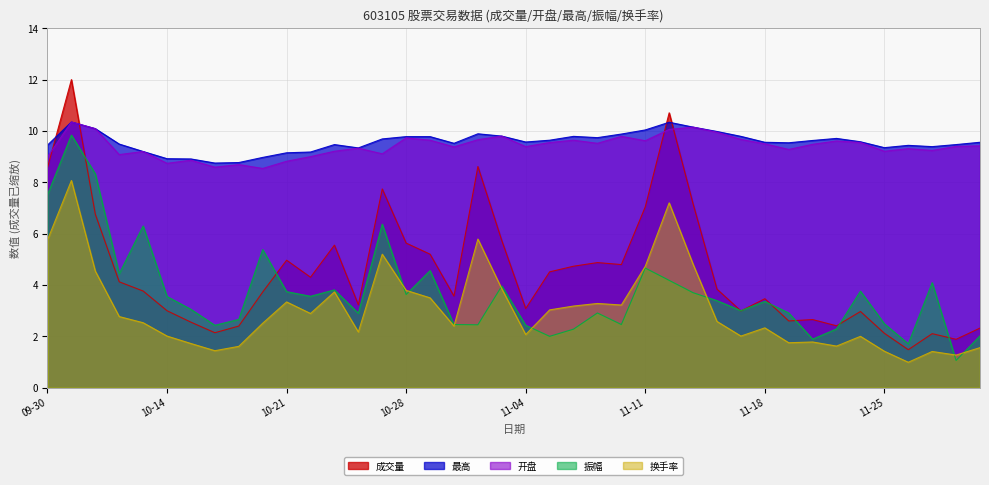

How many lines are shown in the chart?

5